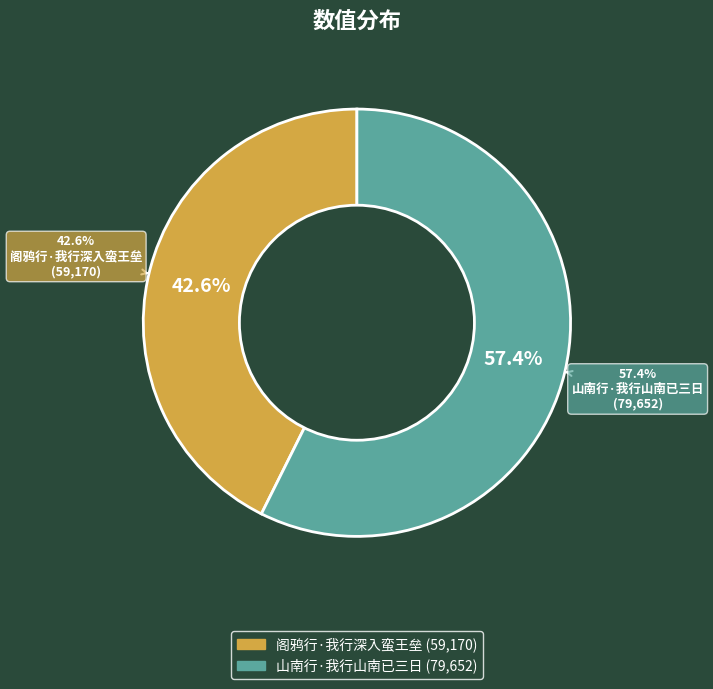

How many slices are in this pie chart?

2